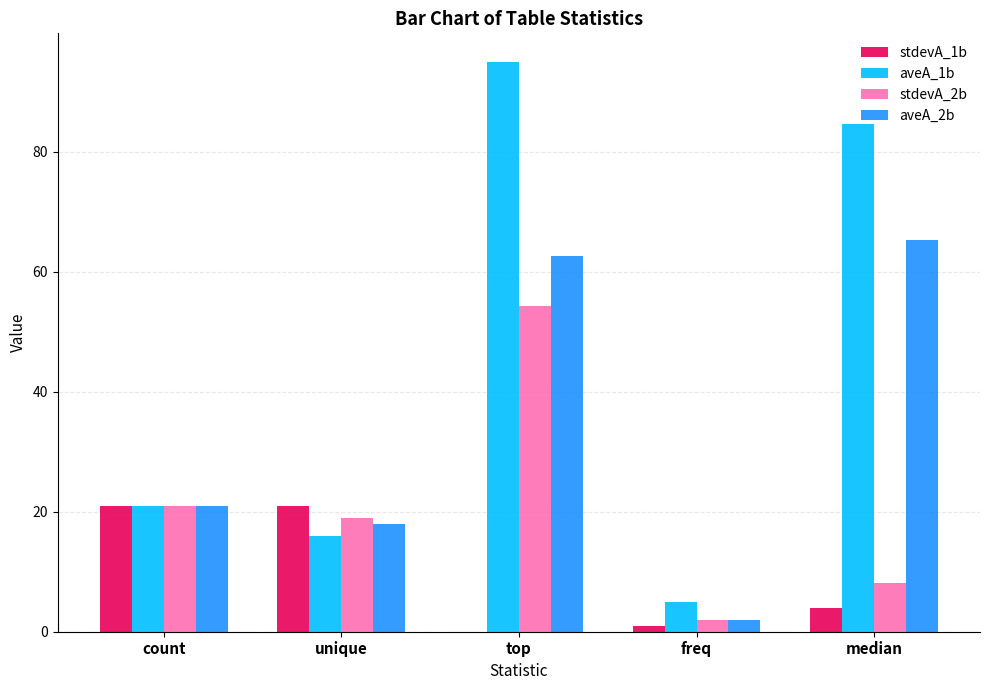

What is the total value across all series at unique?

74.0